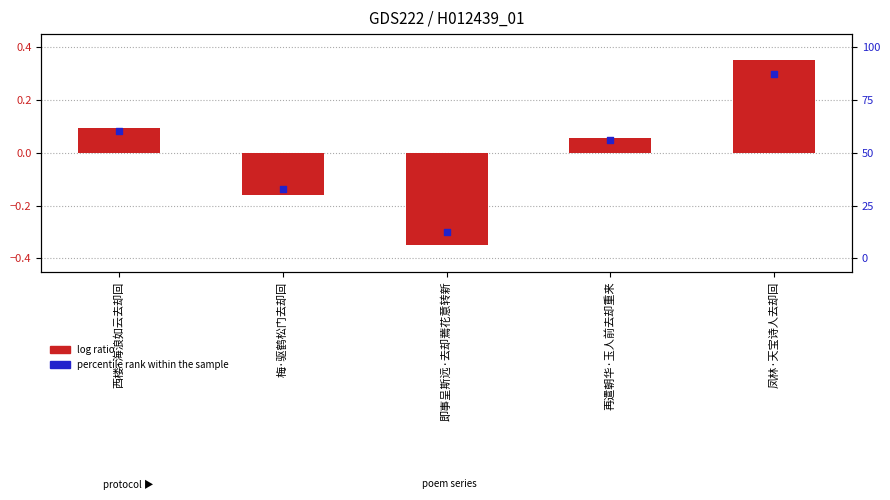

Which series has the largest total across all categories?

percentile rank within the sample